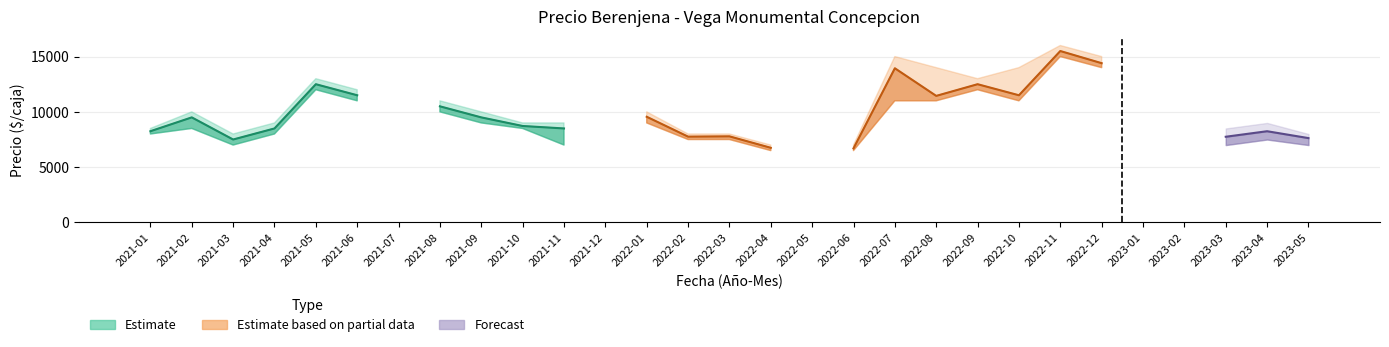

How many distinct data groups are displayed?

3